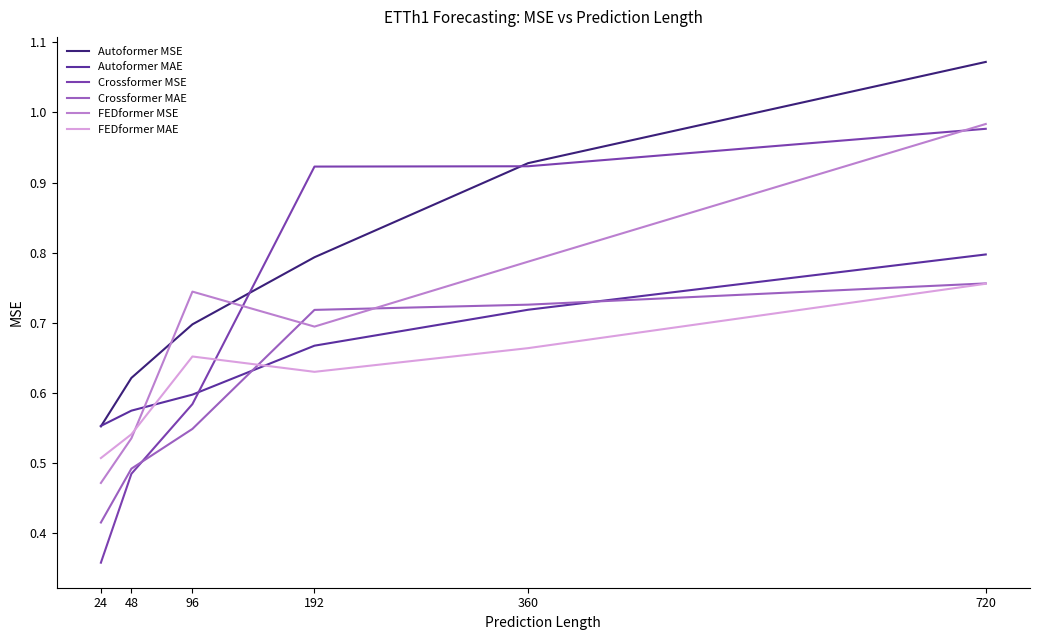

Which series has the largest total across all categories?

Autoformer MSE